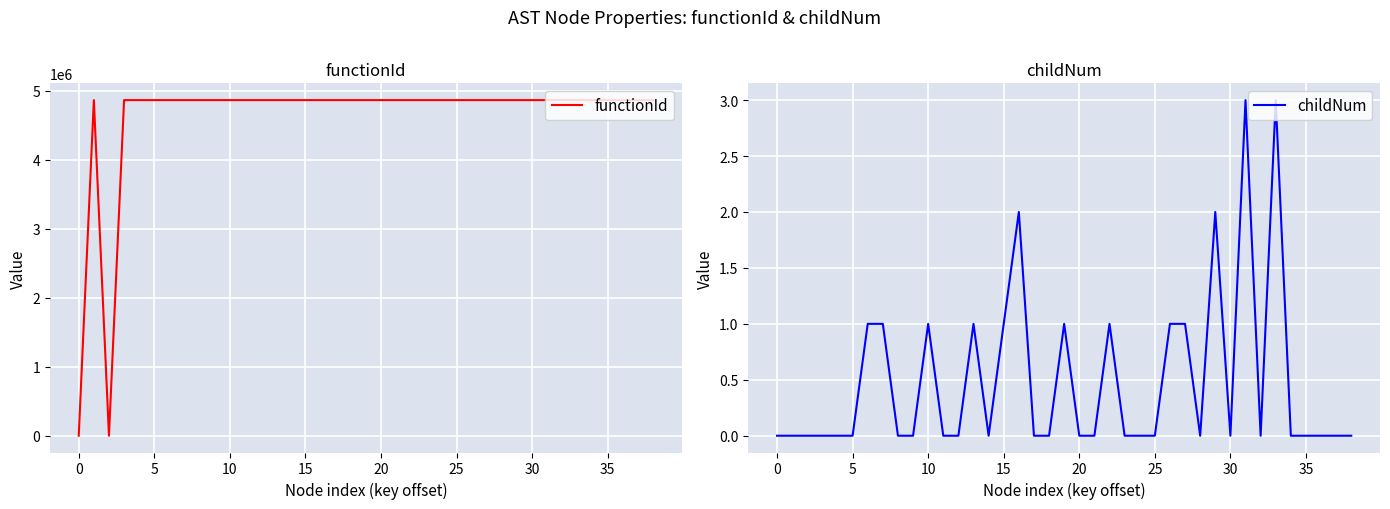

How many values in the childNum series exceed 0?

13